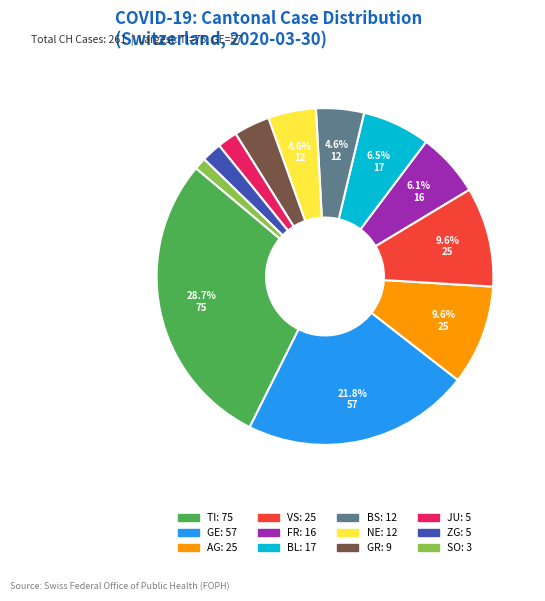

Does any single category account for the majority?

No